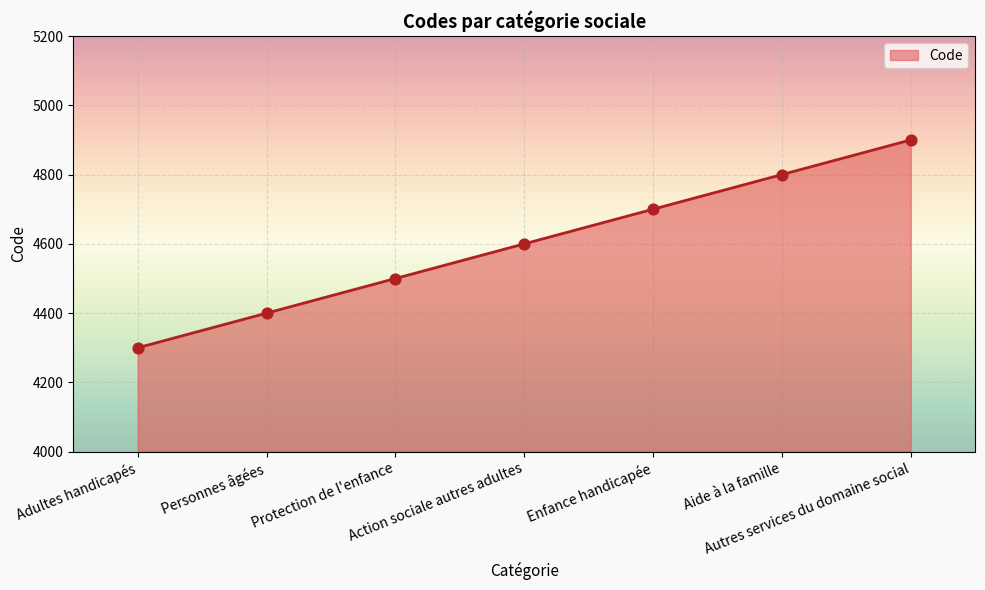

What is the ratio of the value at Protection de l'enfance to the value at Personnes âgées?

1.0